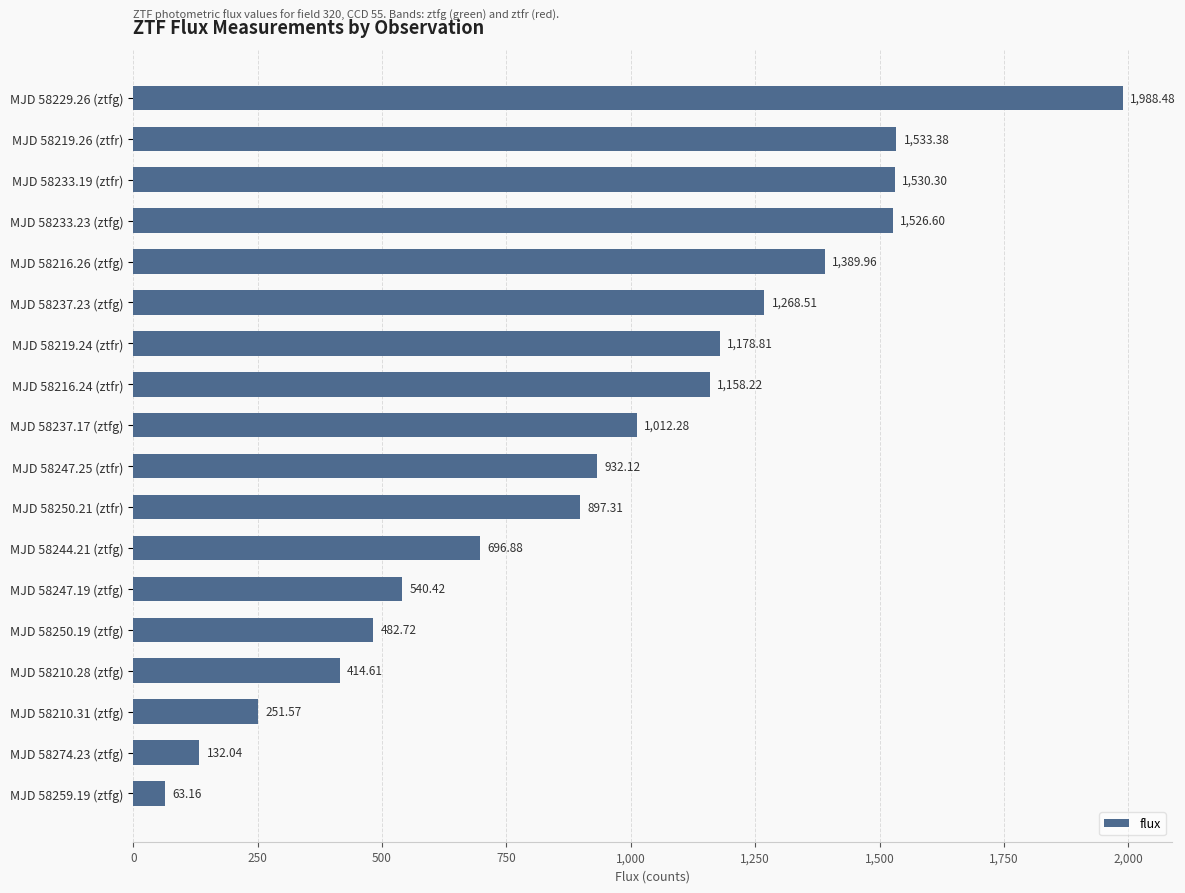

Rank the categories by value from lowest to highest.

MJD 58259.19 (ztfg), MJD 58274.23 (ztfg), MJD 58210.31 (ztfg), MJD 58210.28 (ztfg), MJD 58250.19 (ztfg), MJD 58247.19 (ztfg), MJD 58244.21 (ztfg), MJD 58250.21 (ztfr), MJD 58247.25 (ztfr), MJD 58237.17 (ztfg), MJD 58216.24 (ztfr), MJD 58219.24 (ztfr), MJD 58237.23 (ztfg), MJD 58216.26 (ztfg), MJD 58233.23 (ztfg), MJD 58233.19 (ztfr), MJD 58219.26 (ztfr), MJD 58229.26 (ztfg)